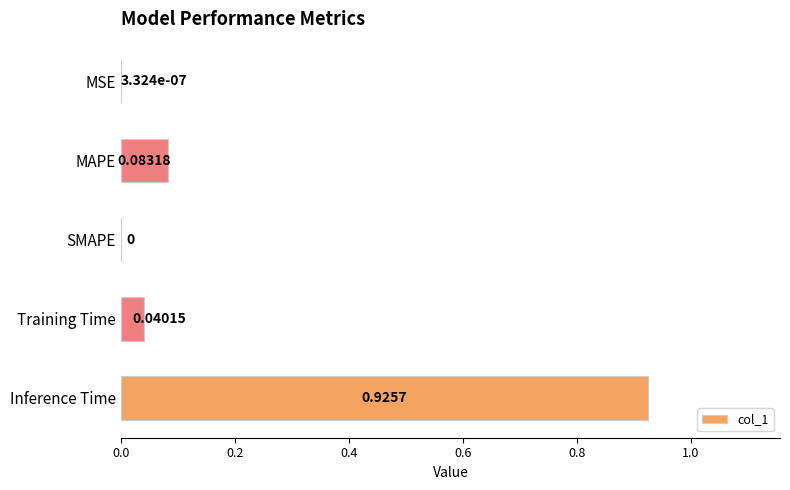

What is the sum of all values?

1.0